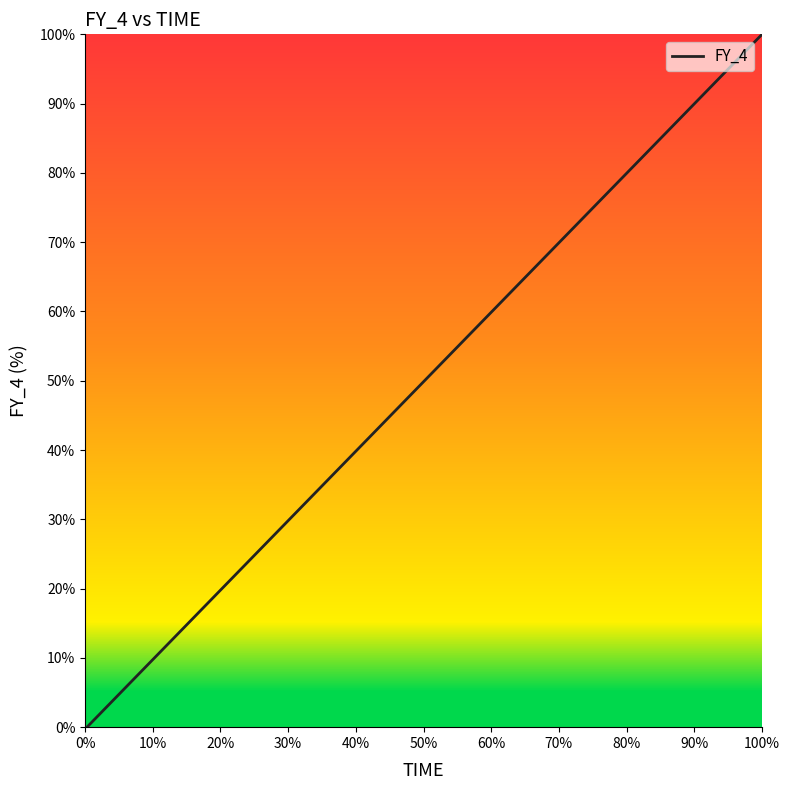

What is the difference between the maximum and minimum values?

100.0